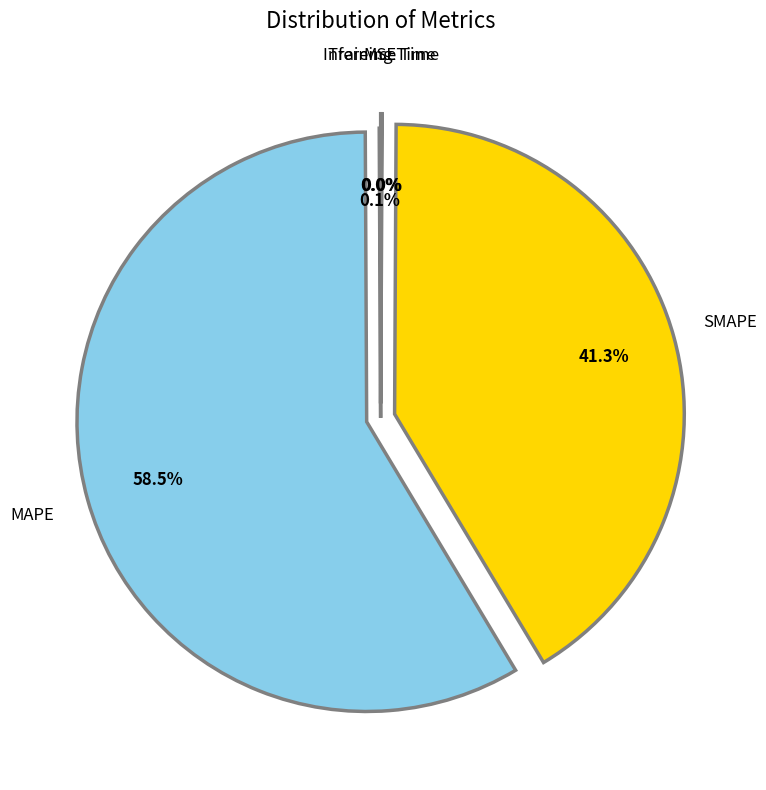

Does any single category account for the majority?

Yes